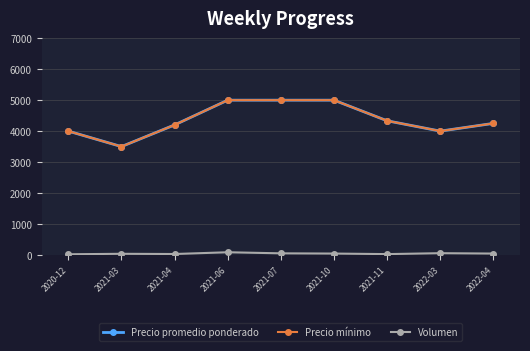

True or false: Precio mínimo has more than 0 interior local peaks.

False